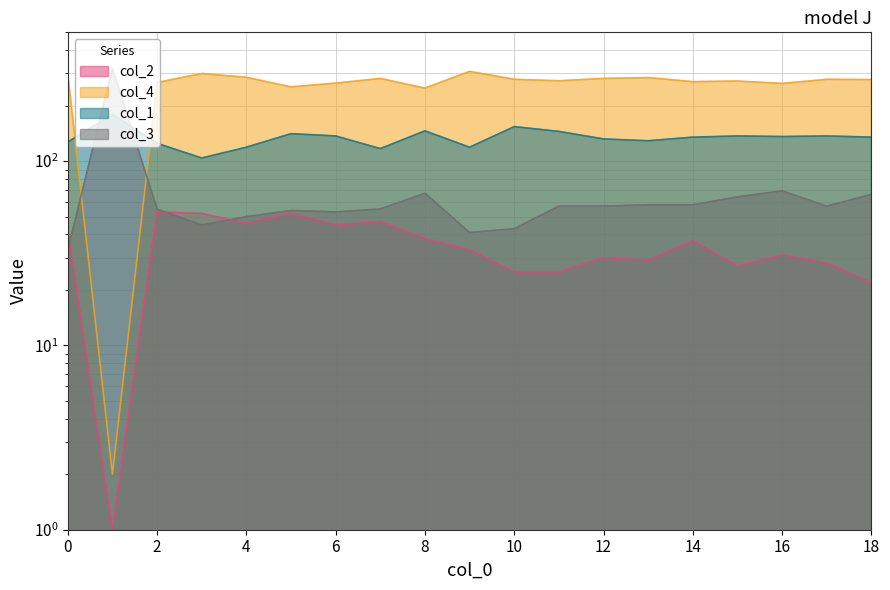

Which series has the largest range (max minus min)?

col_4